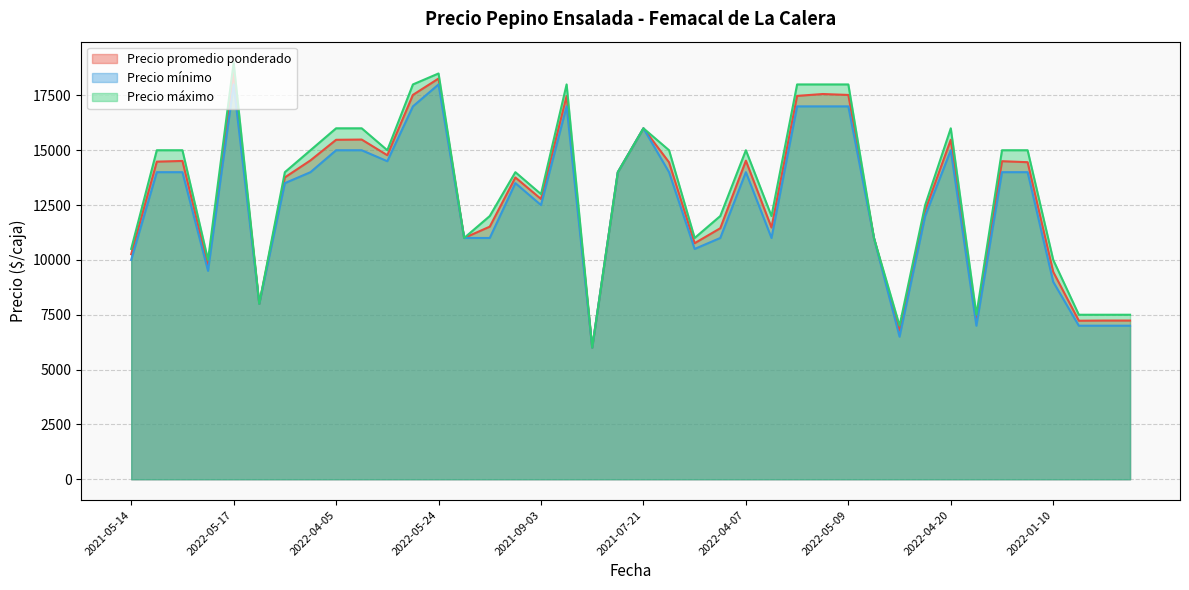

The Precio máximo series shows 7405 at 2022-04-08. True or false?

False